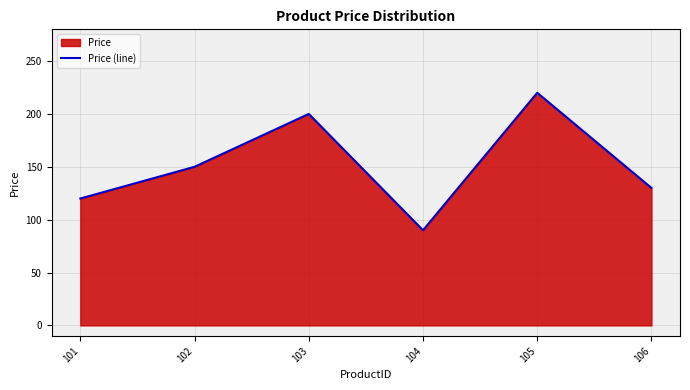

What is the change in value from 104 to 106?

+40